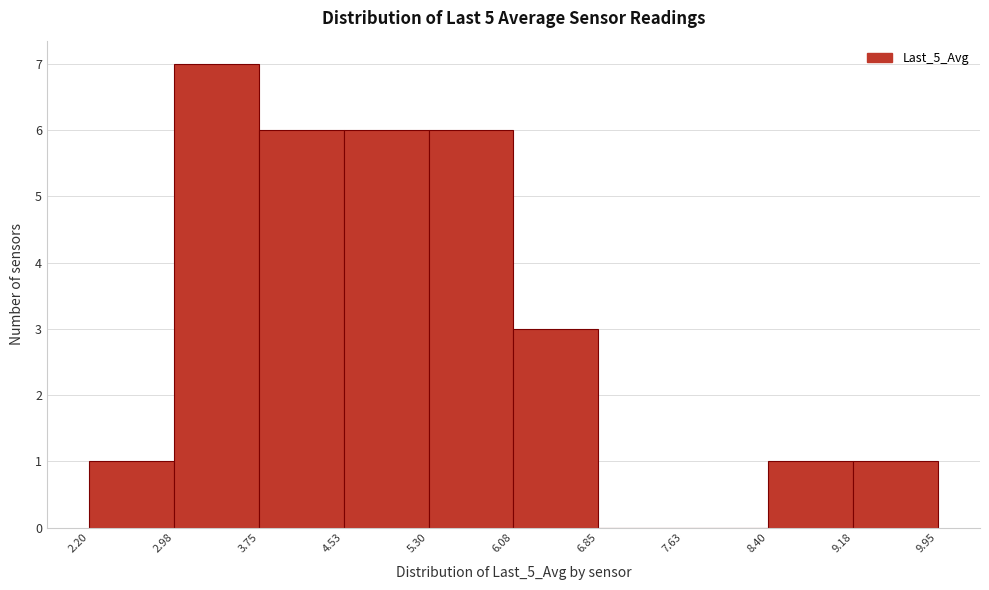

Over which range of the x-axis is the bar tallest?

2.98 to 3.75